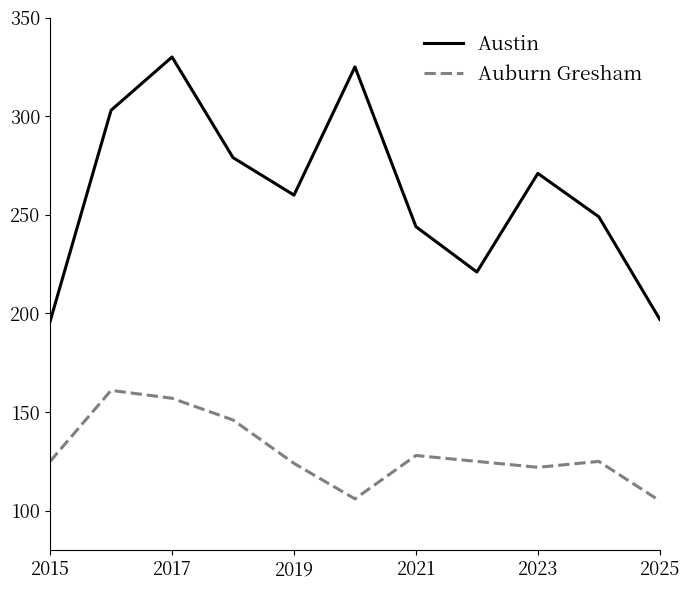

Which series has the largest range (max minus min)?

Austin